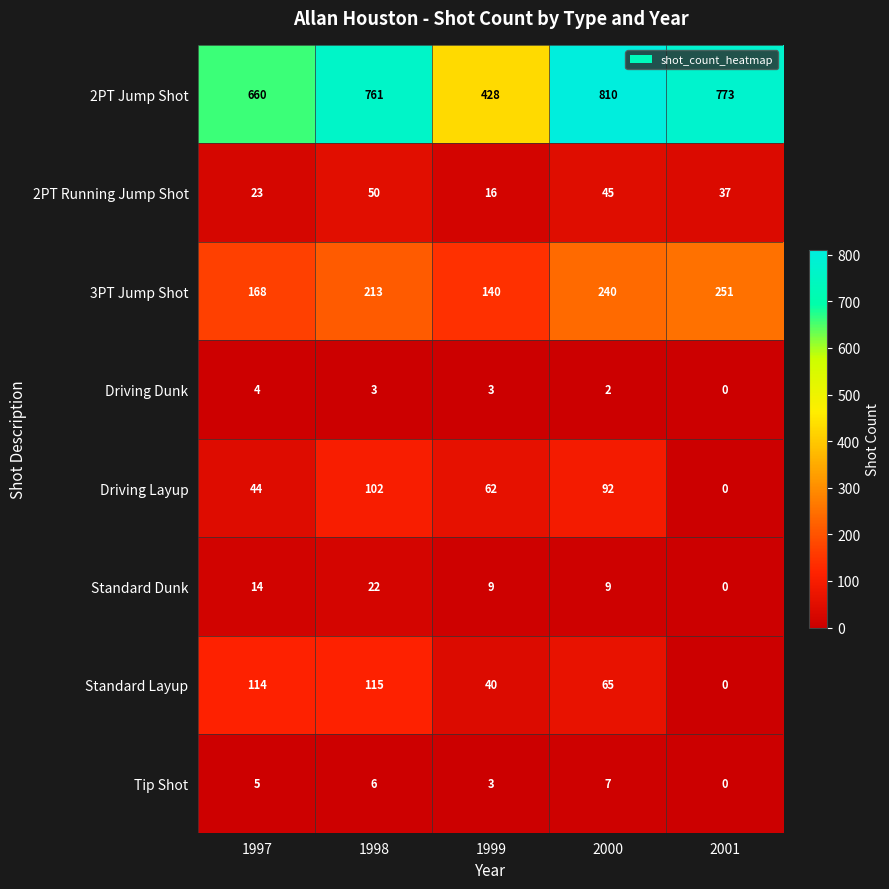

What is the highest value of the Driving Dunk series?

4